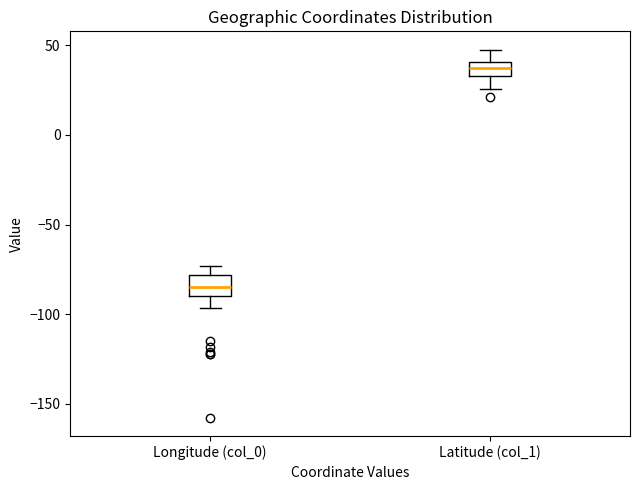

Reading left to right, transcribe this box plot: for each box, give where its median line is, the range the box spans, and where its two whiskers end, as read against the y-axis. The values are not printed on the chart, so give them approximately, as read against the axis.

Longitude (col_0): median -85, box -90 to -80, whiskers -95 to -75
Latitude (col_1): median 40 (inside the box), box 35 to 40, whiskers 25 to 50